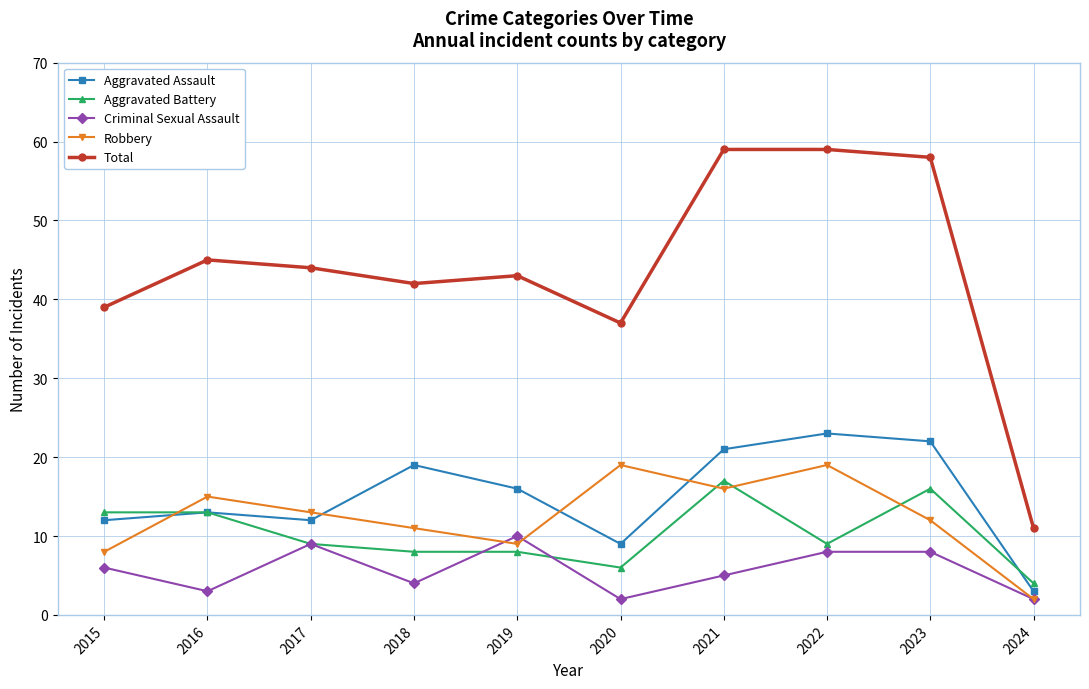

Is it true that Robbery equals 8 at 2015?

True